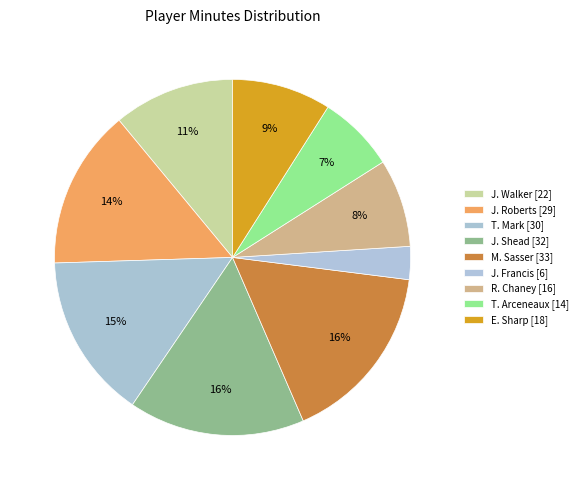

Is it true that T. Mark is 1% of the pie?

False